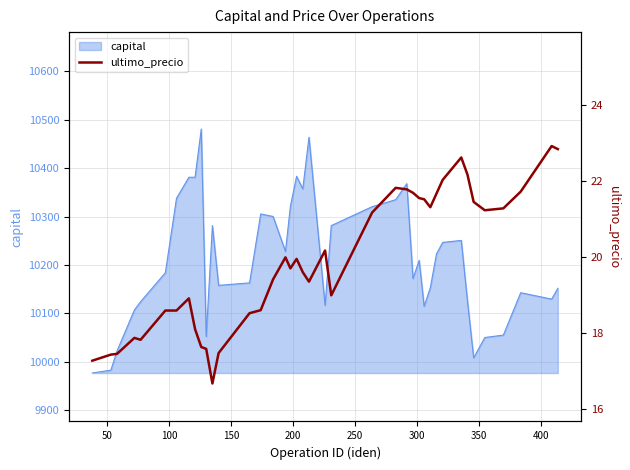

What is the minimum value for capital?

9977.0